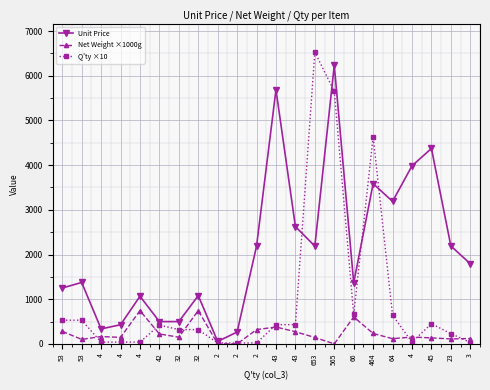

List the series in order of their peak value, lowest first.

Net Weight ×1000g, Unit Price, Q'ty ×10